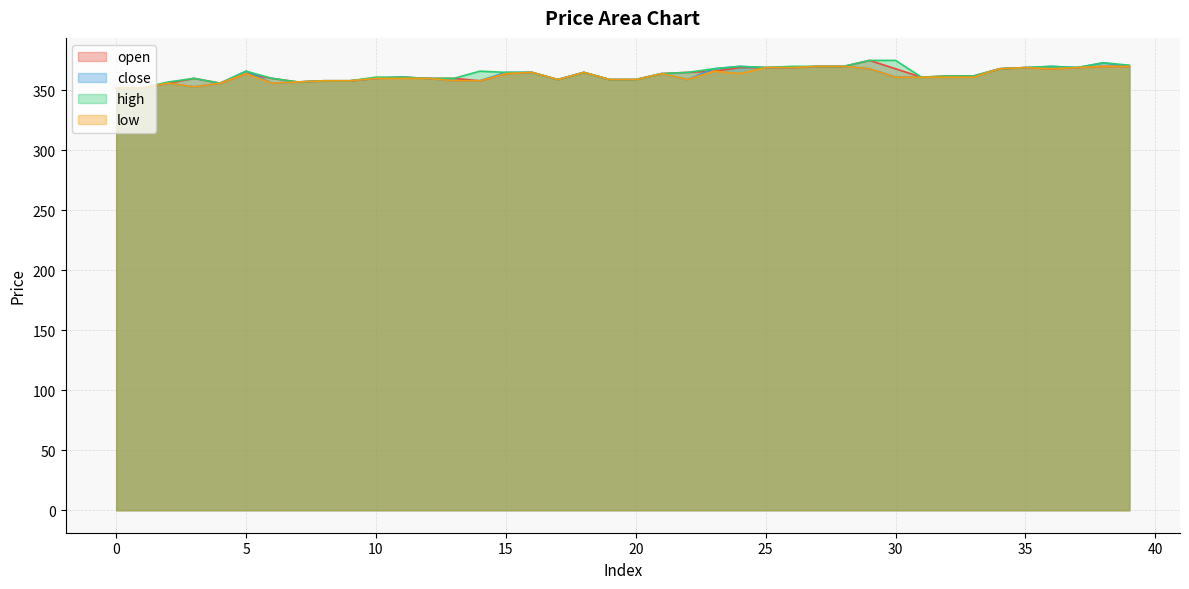

What are all the series names shown in the legend?

open, close, high, low